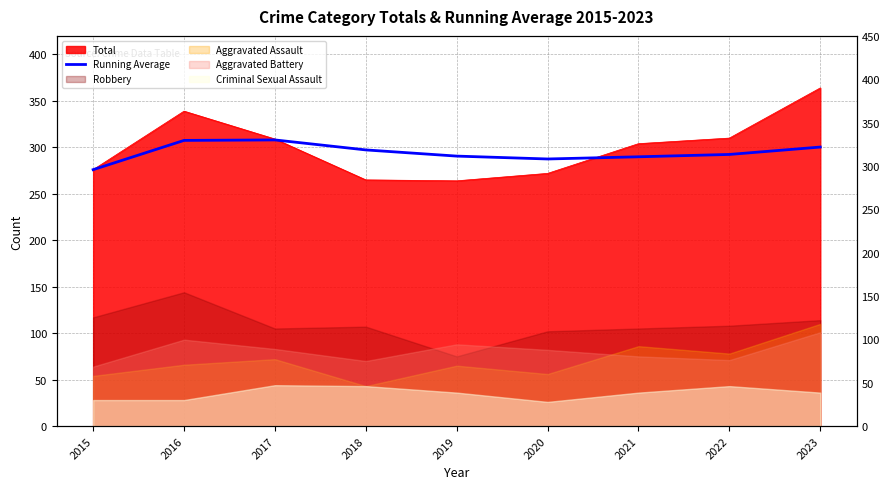

The value at 2021 is 478.2. True or false?

False